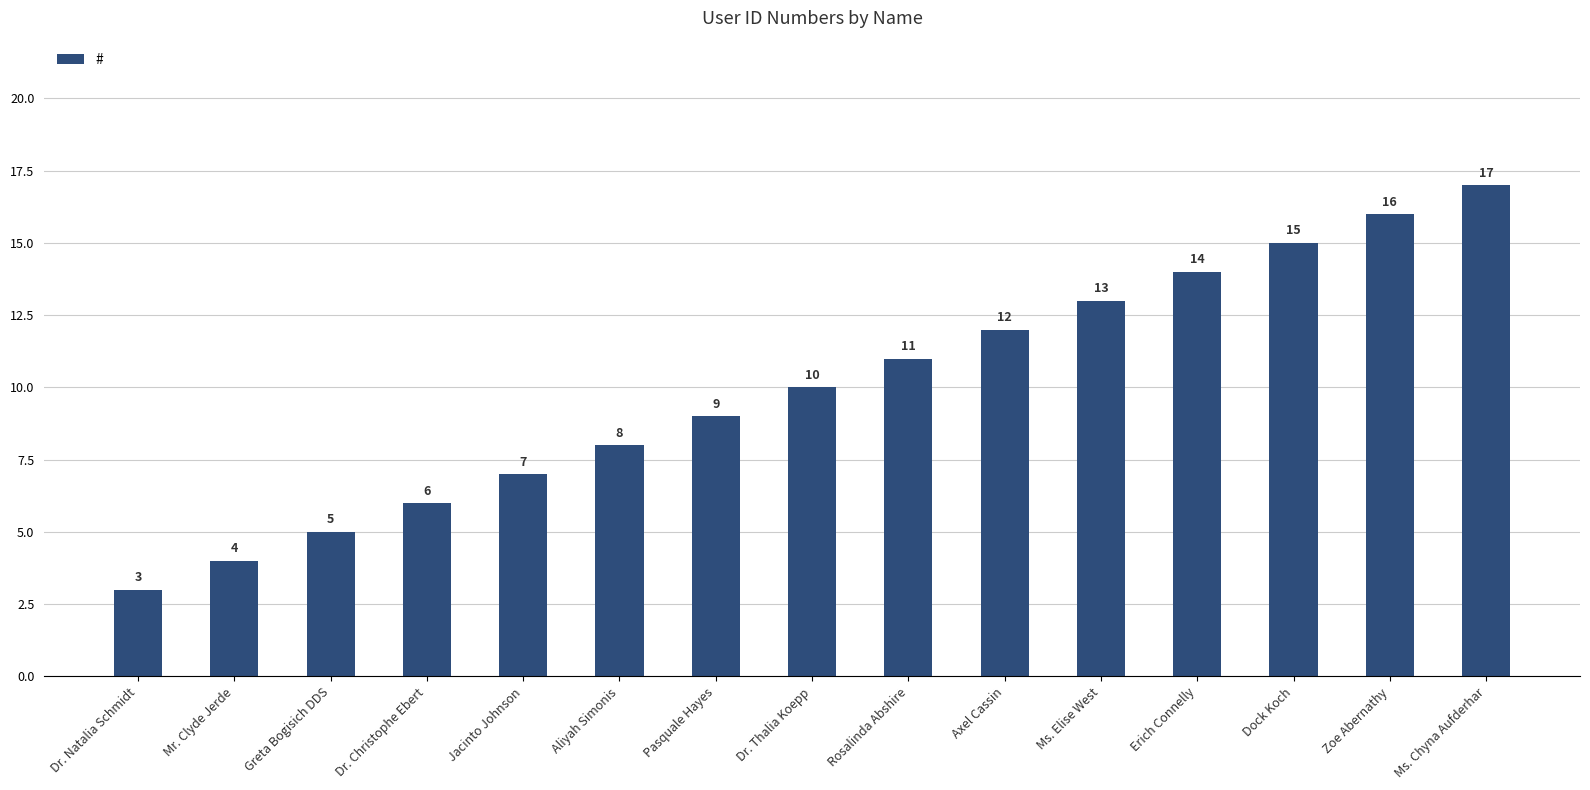

Rank the categories by value from highest to lowest.

Ms. Chyna Aufderhar, Zoe Abernathy, Dock Koch, Erich Connelly, Ms. Elise West, Axel Cassin, Rosalinda Abshire, Dr. Thalia Koepp, Pasquale Hayes, Aliyah Simonis, Jacinto Johnson, Dr. Christophe Ebert, Greta Bogisich DDS, Mr. Clyde Jerde, Dr. Natalia Schmidt